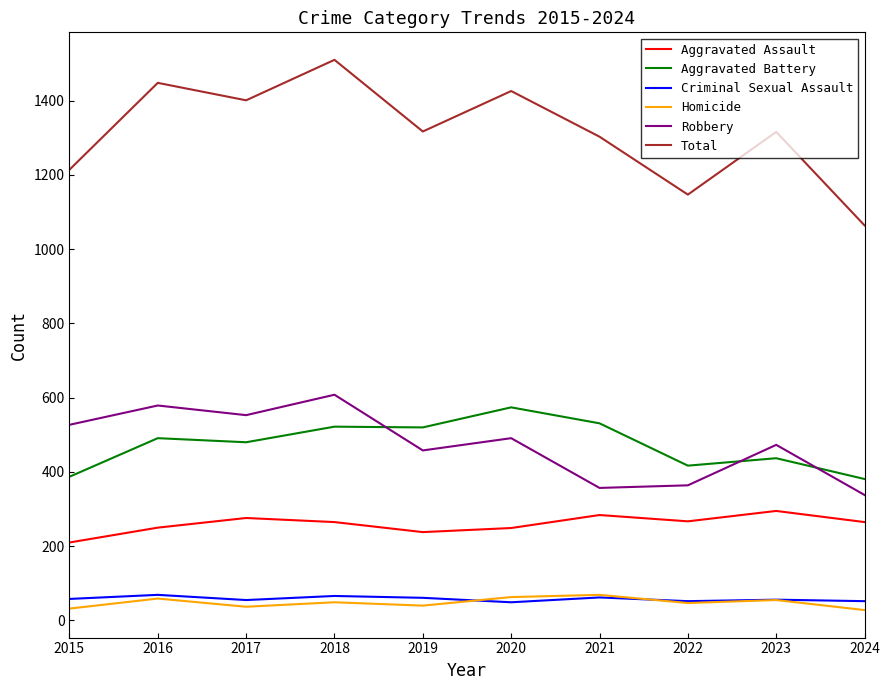

True or false: Robbery and Total cross at least once.

False